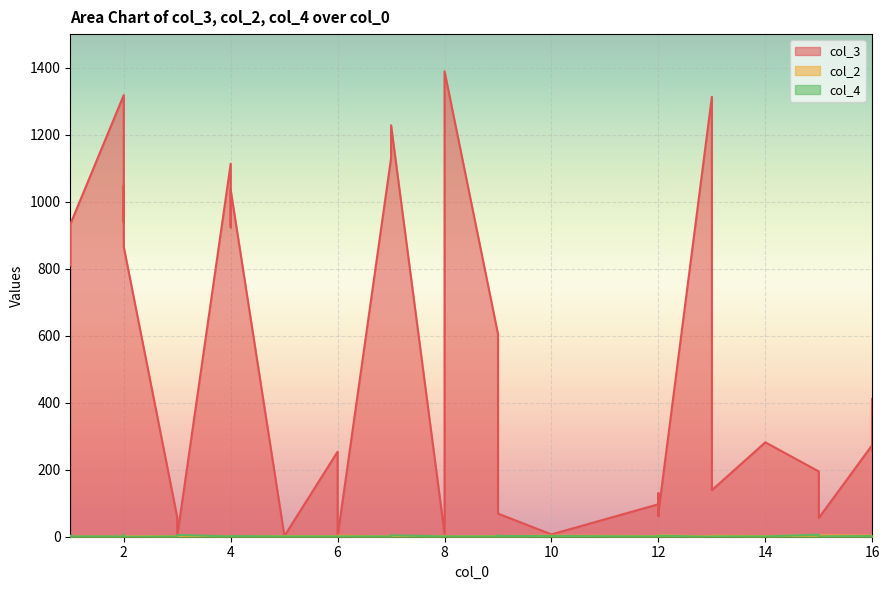

What is the difference between the maximum and minimum values in the col_3 series?

1389